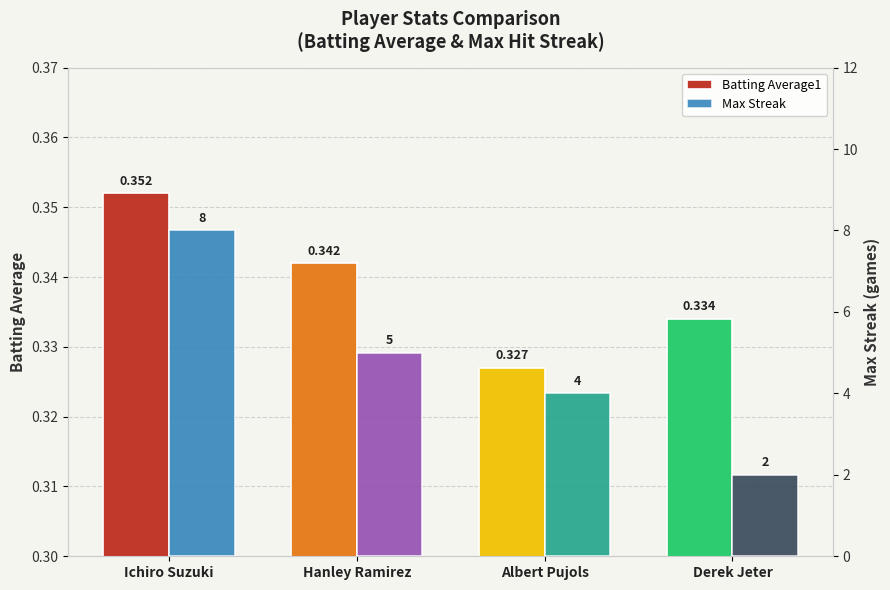

What is the label of the 2nd bar from the right?

Albert Pujols